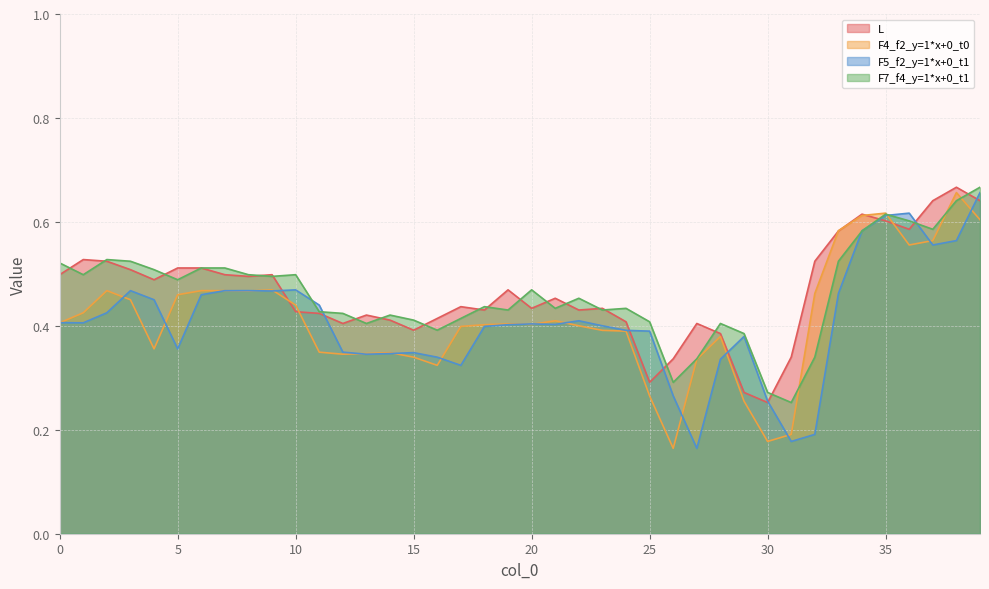

Does the chart have visible grid lines?

Yes